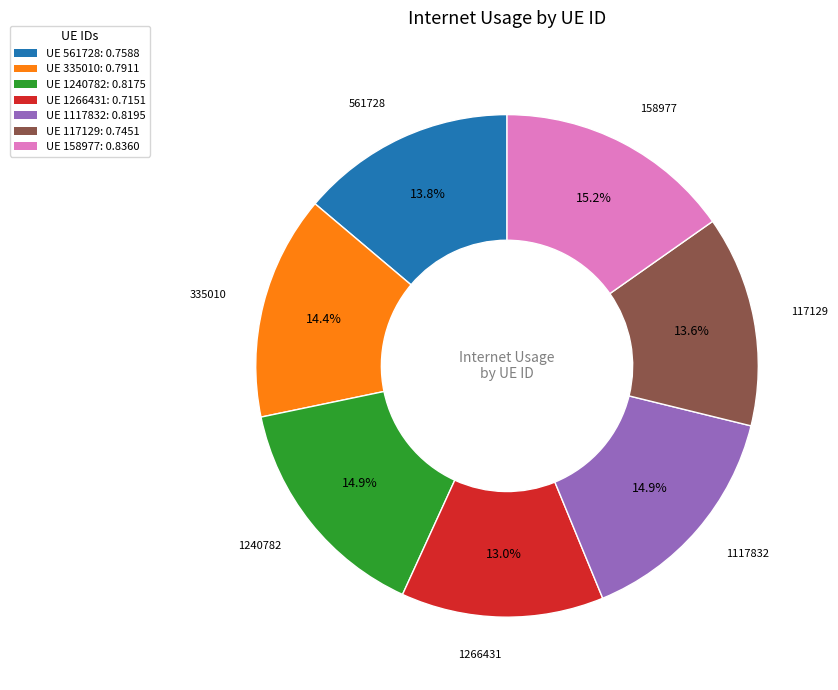

Which slice is the smallest?

1266431